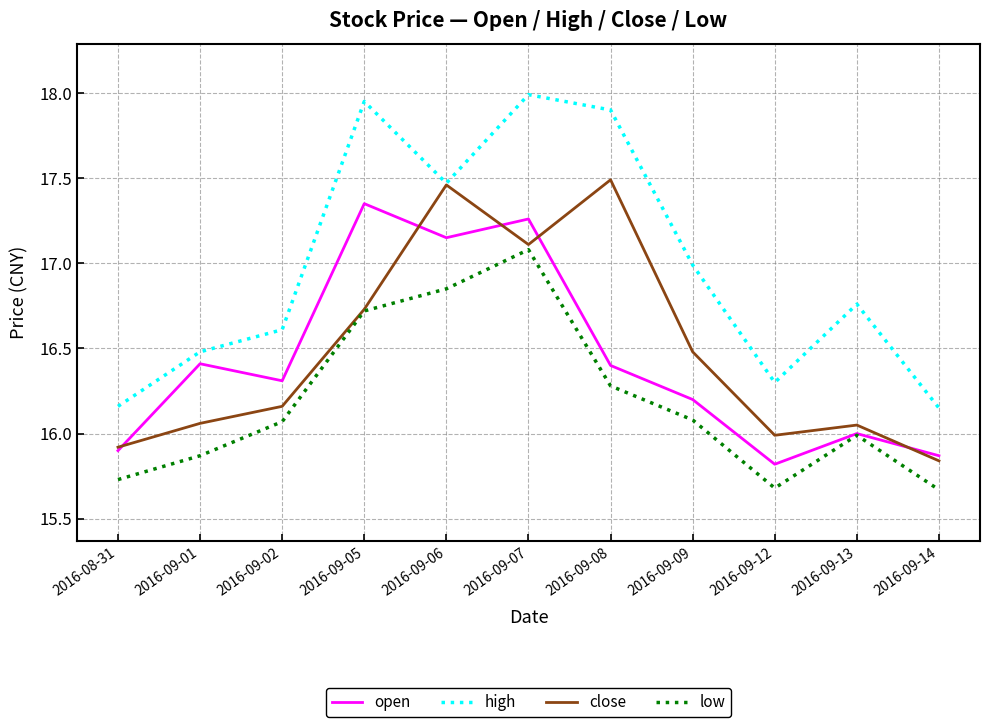

What is the total value across all series at 2016-09-09?

65.8